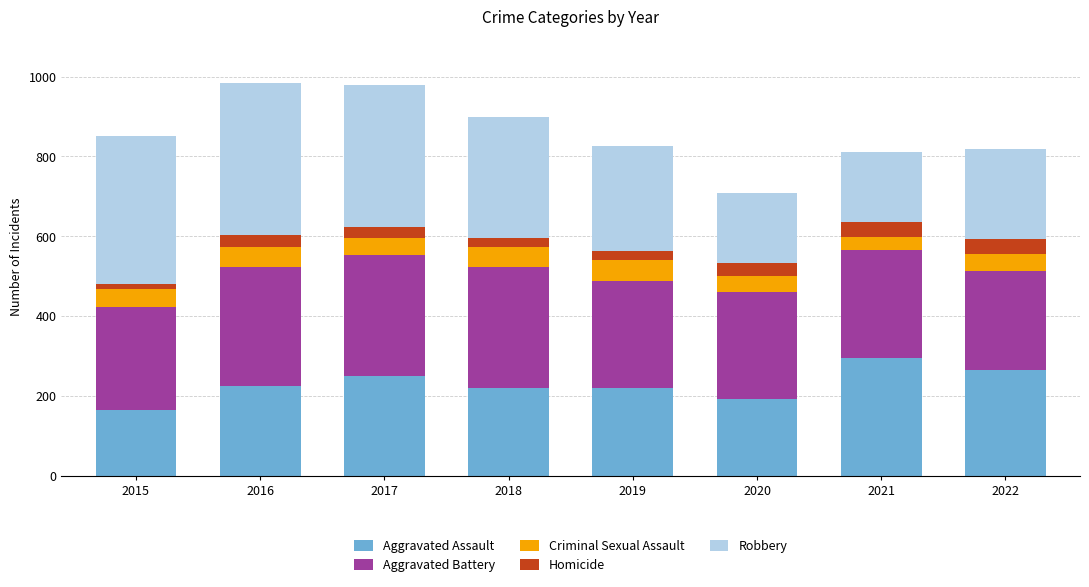

What are all the series names shown in the legend?

Aggravated Assault, Aggravated Battery, Criminal Sexual Assault, Homicide, Robbery